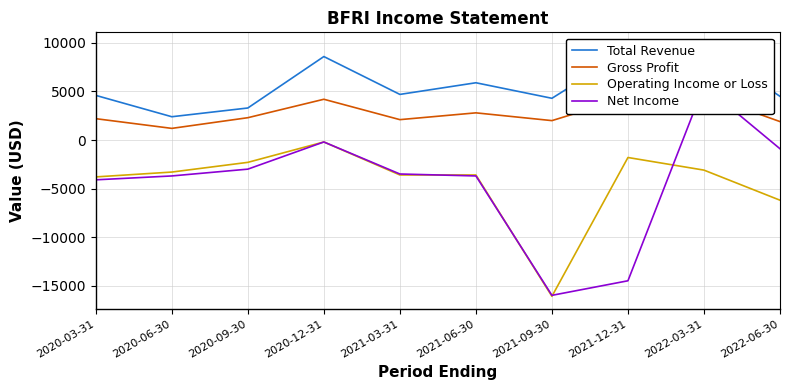

Reading left to right, transcribe all the data shown in this chart.

Total Revenue: 2020-03-31=4600	2020-06-30=2400	2020-09-30=3300	2020-12-31=8600	2021-03-31=4700	2021-06-30=5900	2021-09-30=4300	2021-12-31=9200	2022-03-31=9800	2022-06-30=4500
Gross Profit: 2020-03-31=2200	2020-06-30=1200	2020-09-30=2300	2020-12-31=4200	2021-03-31=2100	2021-06-30=2800	2021-09-30=2000	2021-12-31=4400	2022-03-31=4700	2022-06-30=1900
Operating Income or Loss: 2020-03-31=-3800	2020-06-30=-3300	2020-09-30=-2300	2020-12-31=-200	2021-03-31=-3600	2021-06-30=-3600	2021-09-30=-16100	2021-12-31=-1800	2022-03-31=-3100	2022-06-30=-6200
Net Income: 2020-03-31=-4100	2020-06-30=-3700	2020-09-30=-3000	2020-12-31=-200	2021-03-31=-3500	2021-06-30=-3700	2021-09-30=-16000	2021-12-31=-14500	2022-03-31=5600	2022-06-30=-900